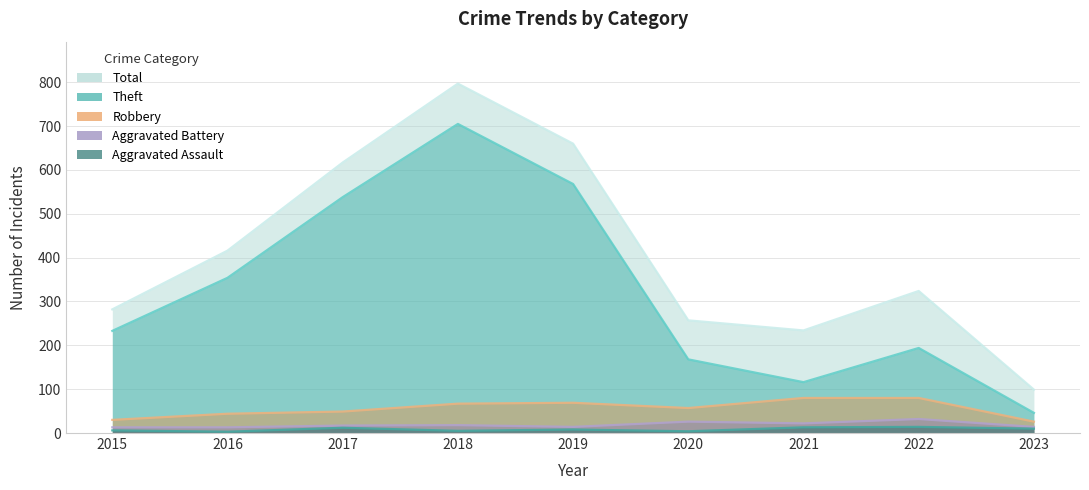

Reading left to right, extract all data points from this chart.

Theft: 233	354	538	705	568	168	116	194	46
Robbery: 30	44	49	67	69	57	80	80	26
Aggravated Battery: 13	13	17	18	14	26	22	32	14
Aggravated Assault: 6	3	12	5	8	4	13	14	10
Total: 282	416	617	797	660	257	234	324	99